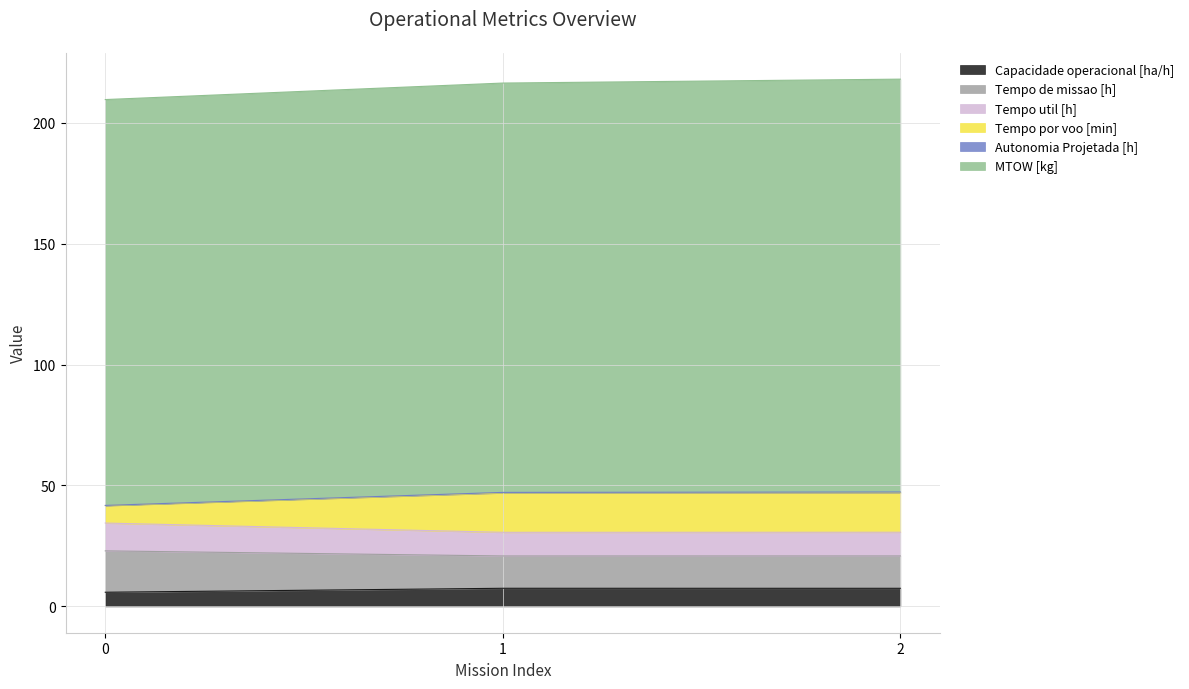

At which category is the sum across all series the highest?

2